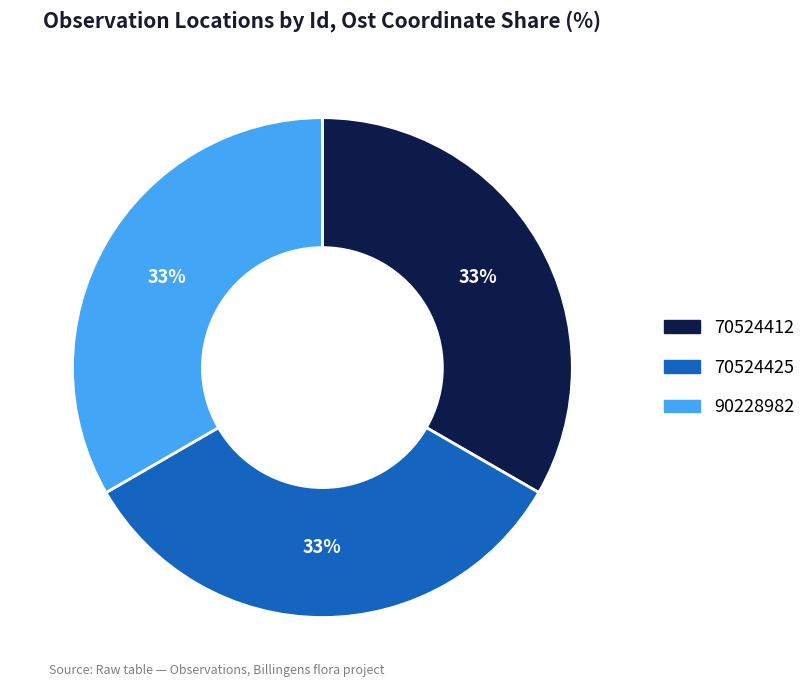

How many slices are in this pie chart?

3